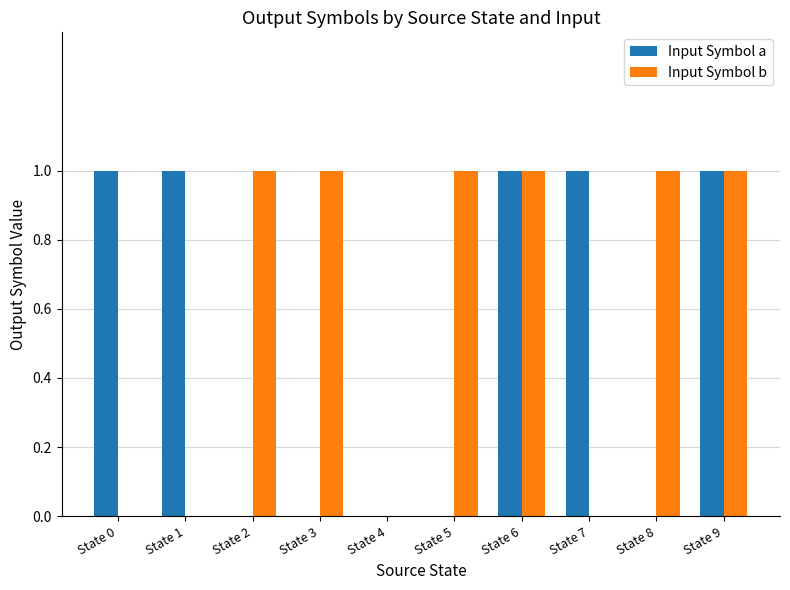

True or false: Input Symbol b has a value of 1 at State 3.

True